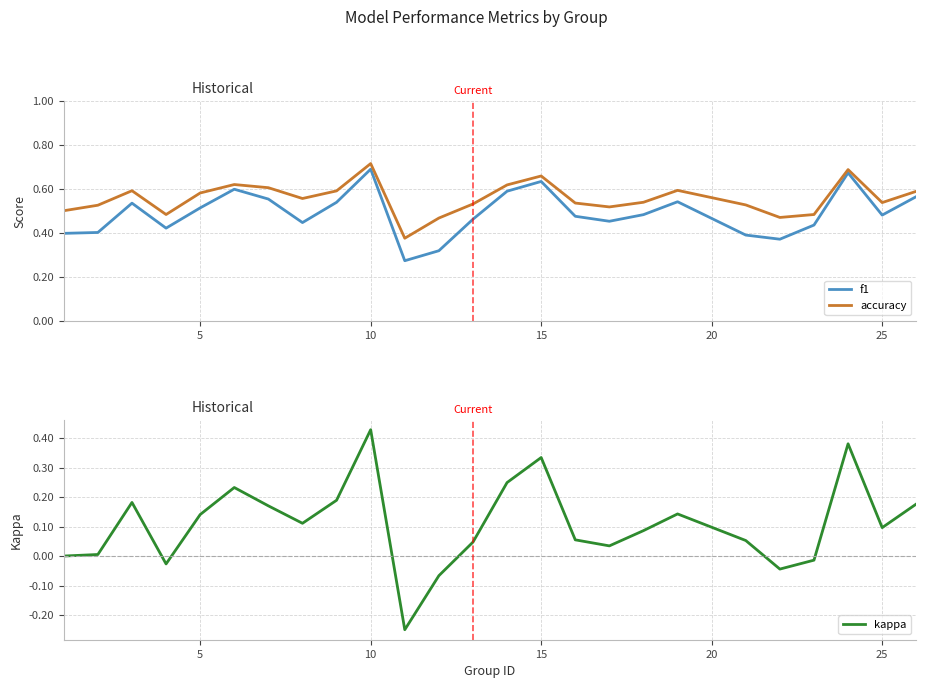

Reading left to right, list all the values displayed in this chart.

f1: 0.4	0.4	0.5	0.4	0.5	0.6	0.6	0.4	0.5	0.7	0.3	0.3	0.5	0.6	0.6	0.5	0.5	0.5	0.5	0.4	0.4	0.4	0.7	0.5	0.6
accuracy: 0.5	0.5	0.6	0.5	0.6	0.6	0.6	0.6	0.6	0.7	0.4	0.5	0.5	0.6	0.7	0.5	0.5	0.5	0.6	0.5	0.5	0.5	0.7	0.5	0.6
kappa: 0.0	0.0	0.2	-0.0	0.1	0.2	0.2	0.1	0.2	0.4	-0.2	-0.1	0.0	0.2	0.3	0.1	0.0	0.1	0.1	0.1	-0.0	-0.0	0.4	0.1	0.2